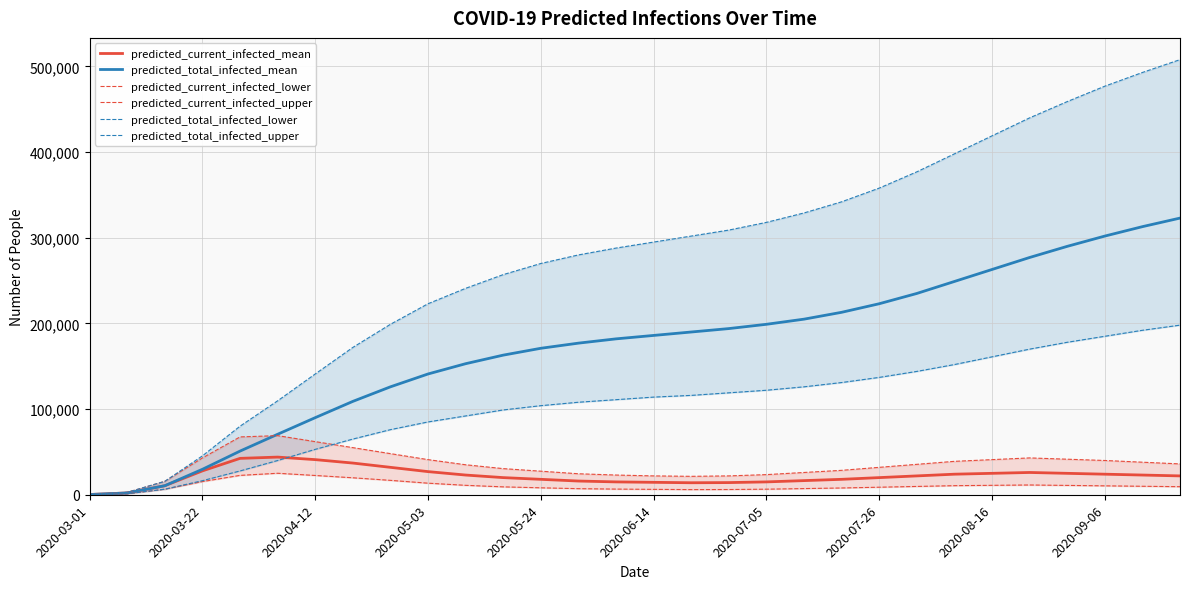

What is the maximum value for predicted_current_infected_mean?

43952